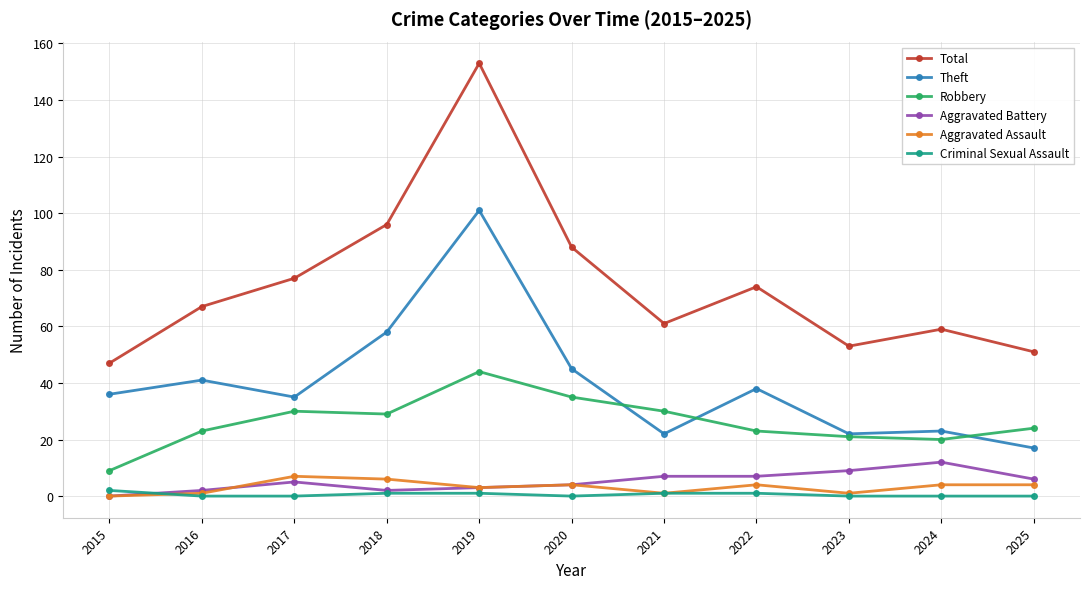

Rank the series at 2022 from highest to lowest value.

Total, Theft, Robbery, Aggravated Battery, Aggravated Assault, Criminal Sexual Assault